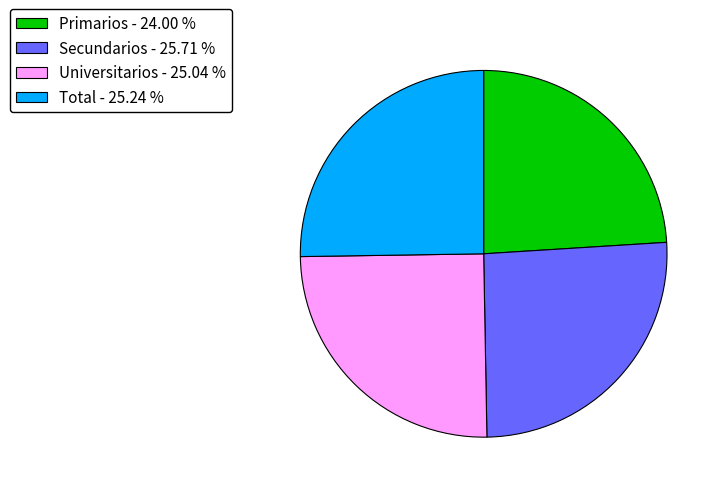

Is the sum of Total - 25.24 % and Primarios - 24.00 % greater than half?

No